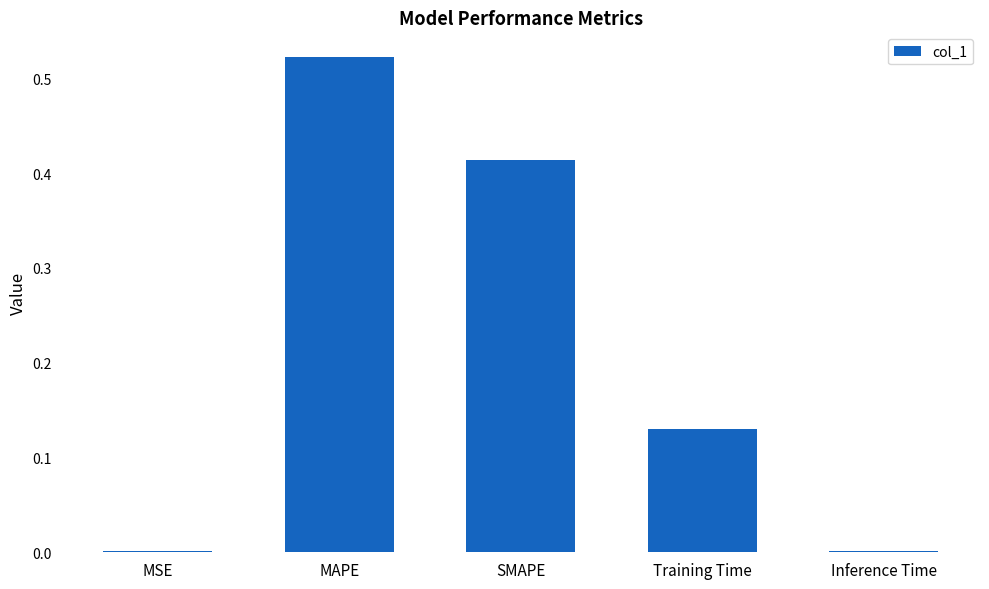

What is the sum of all values?

1.1